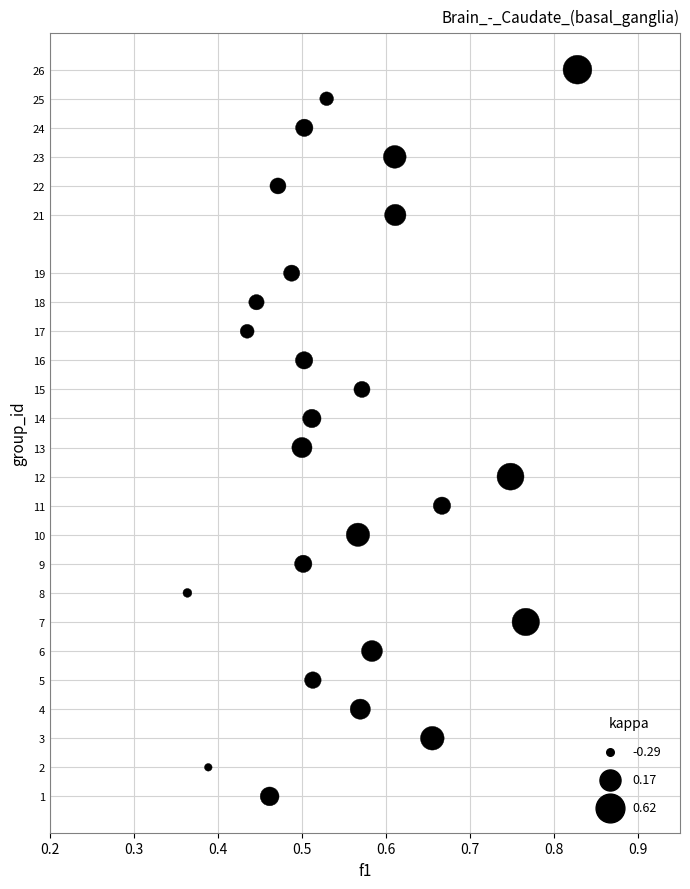

What is the range of Y values (max minus min)?

25